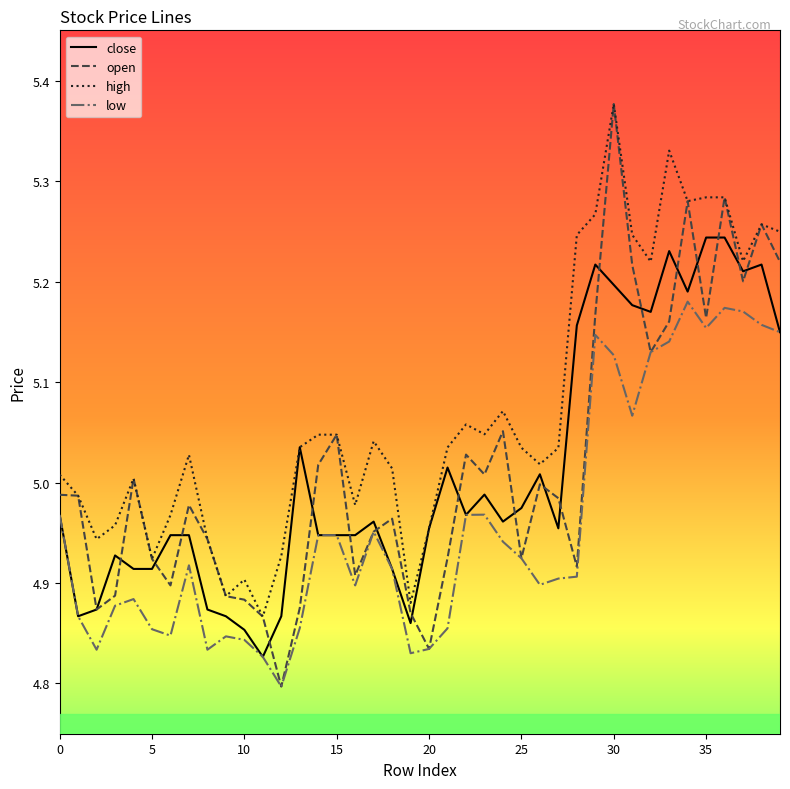

Is this an area chart (filled region under the line)?

No